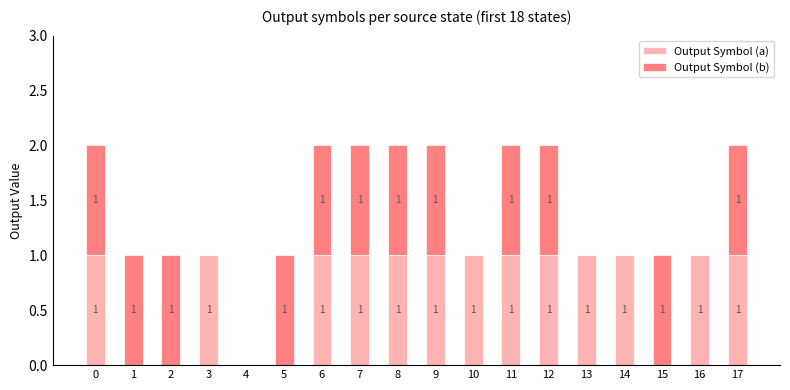

Is it true that Output Symbol (a) equals 1 at 9?

True